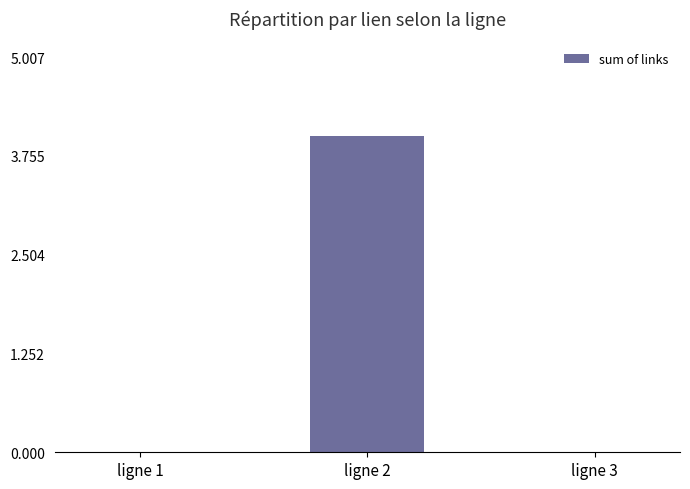

Reading left to right, list all the values displayed in this chart.

ligne 1=0.0	ligne 2=4.0	ligne 3=0.0